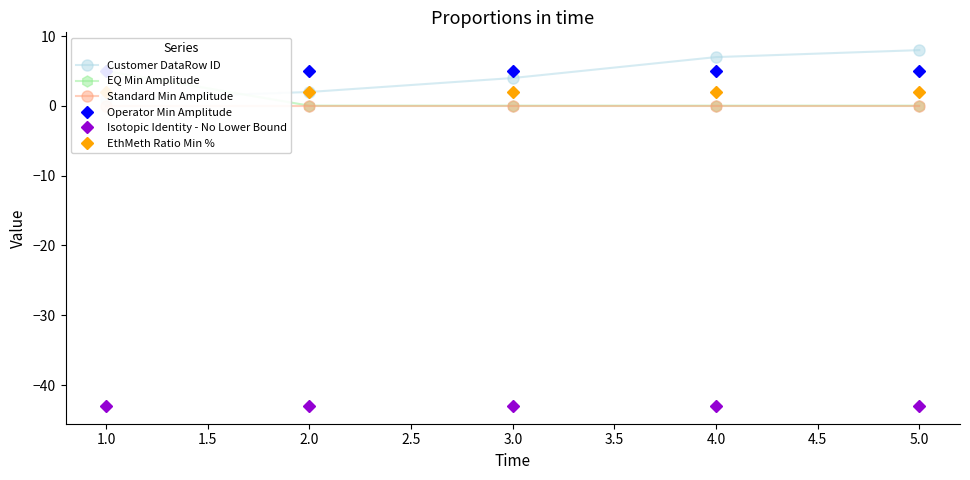

Between 2.0 and 4.0, which series saw the biggest shift?

Customer DataRow ID